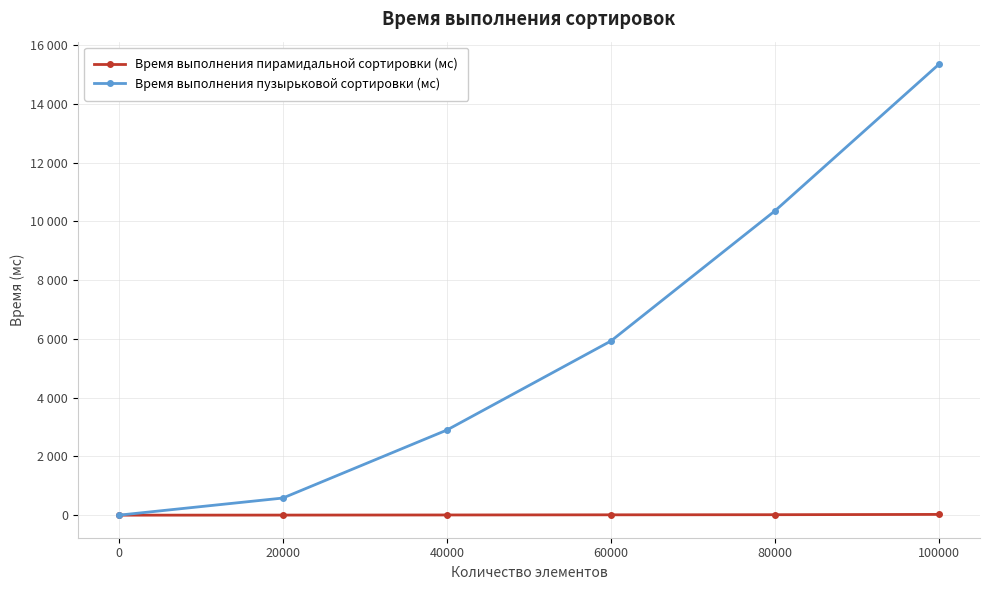

List the series in order of their peak value, lowest first.

Время выполнения пирамидальной сортировки (мс), Время выполнения пузырьковой сортировки (мс)